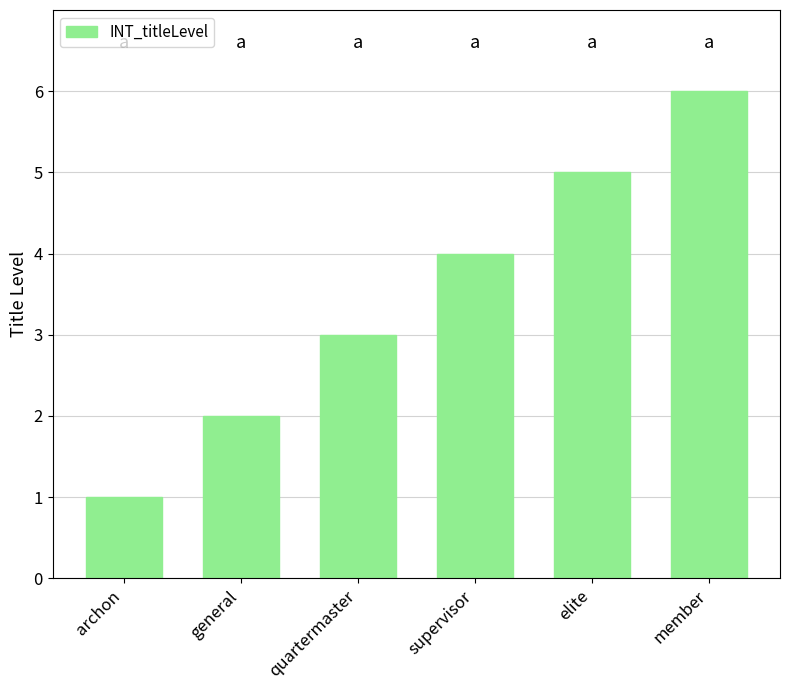

Reading left to right, extract all data points from this chart.

1	2	3	4	5	6